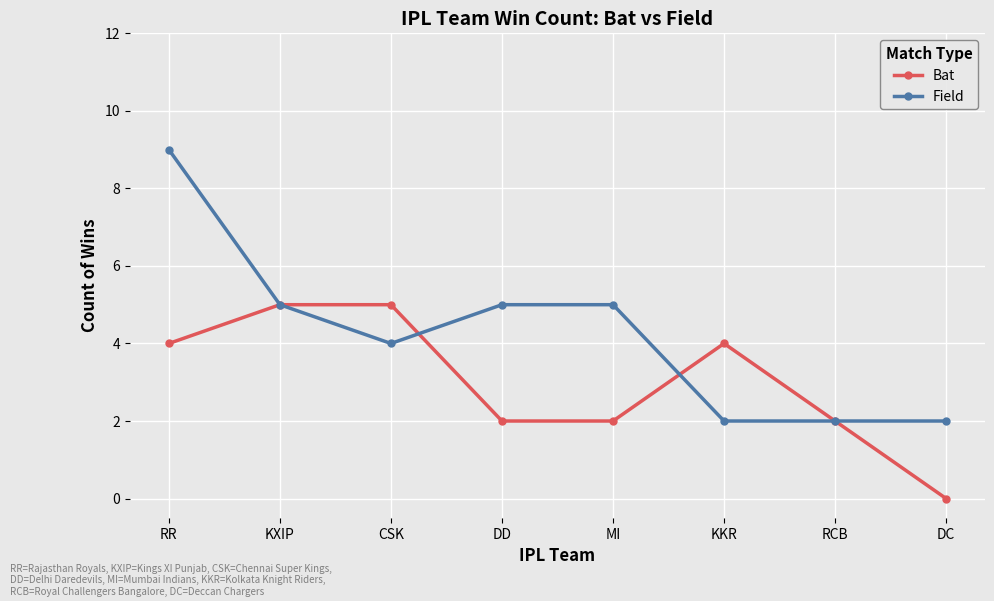

At which category does Field reach its first local valley?

CSK